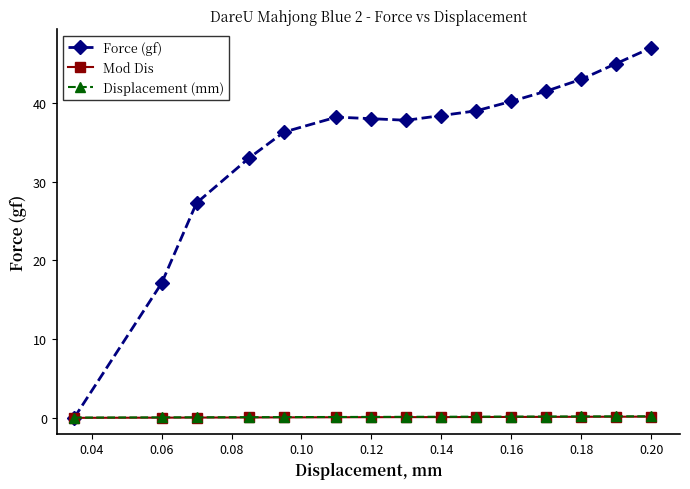

Which series has the largest range (max minus min)?

Force (gf)